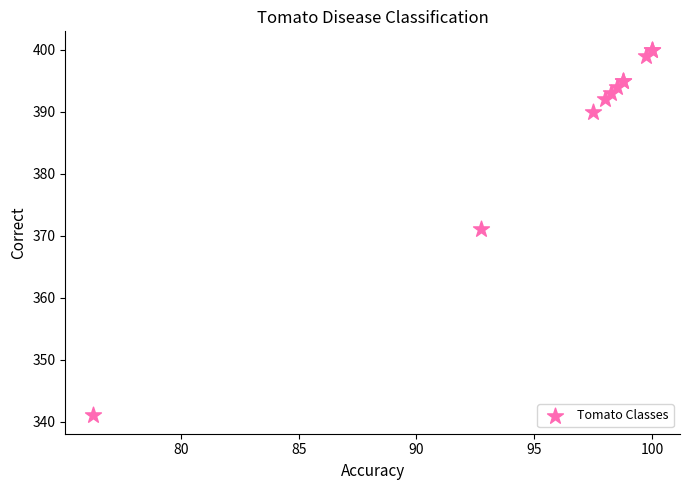

What Y value in the scatter plot is closest to 370?

371